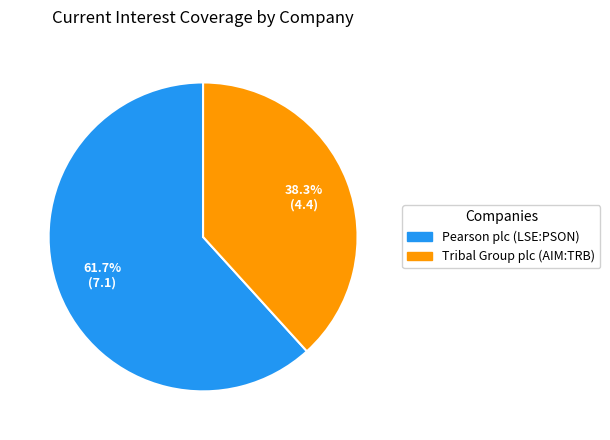

How many slices are in this pie chart?

2